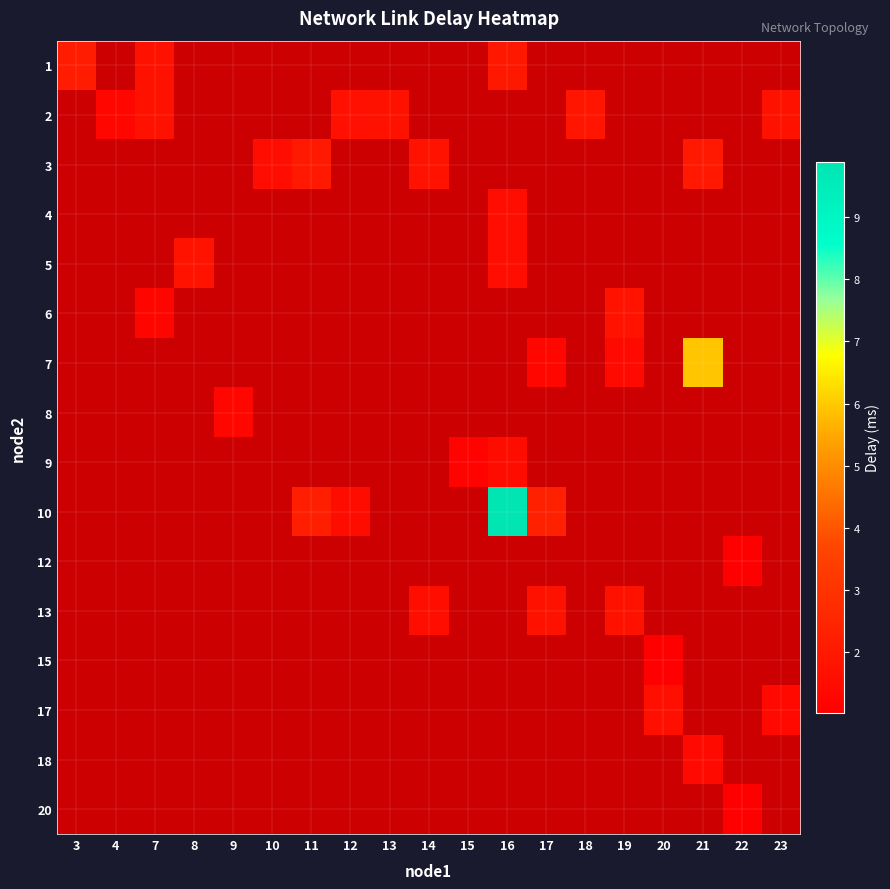

How many distinct data groups are displayed?

16